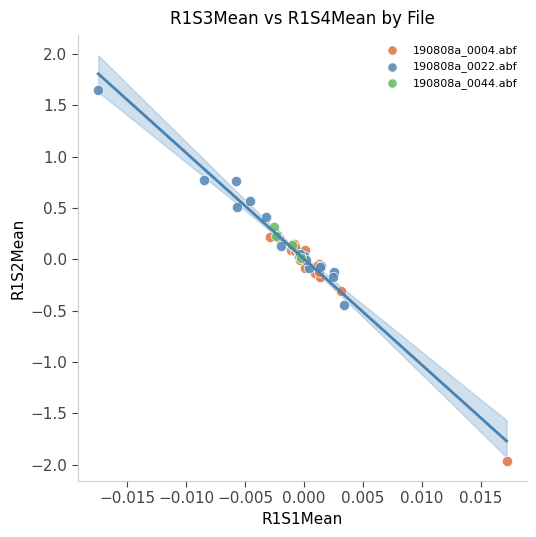

Which series reaches the minimum Y coordinate?

190808a_0004.abf